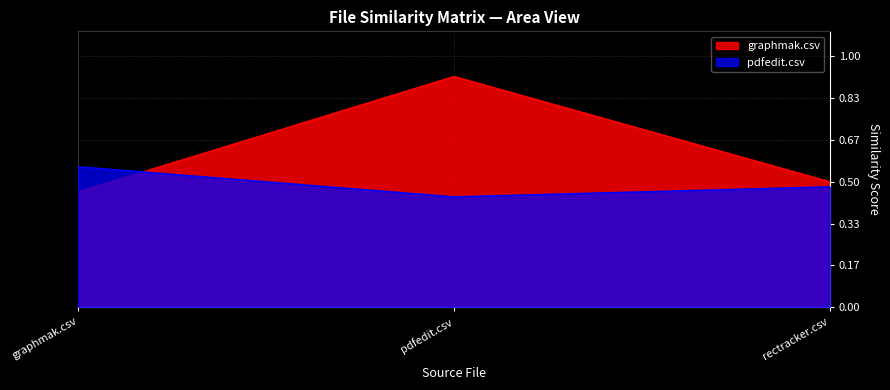

What position from the left is rectracker.csv?

3